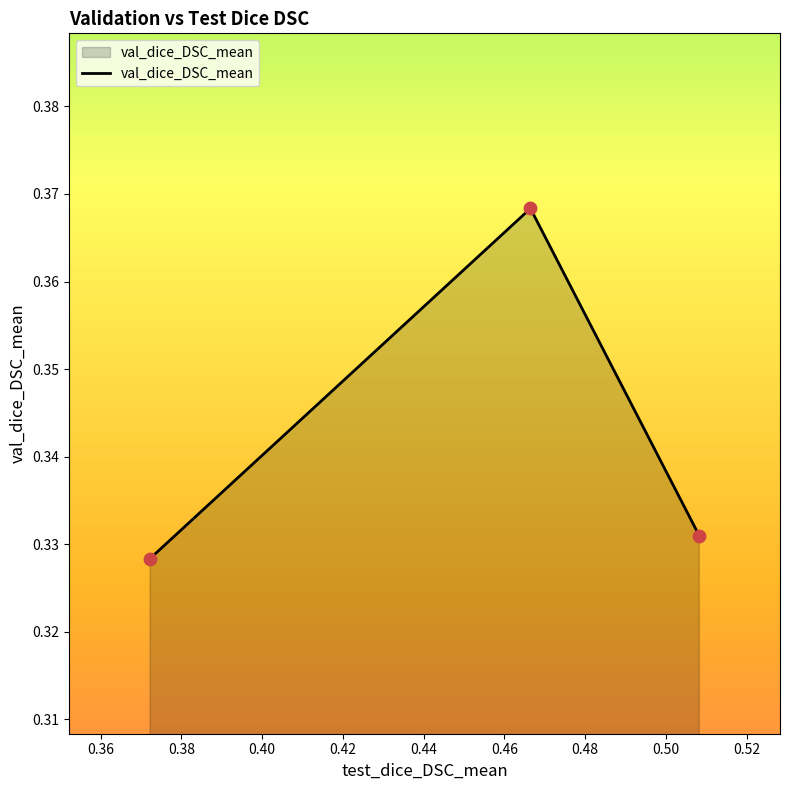

What is the sum of all values?

1.0